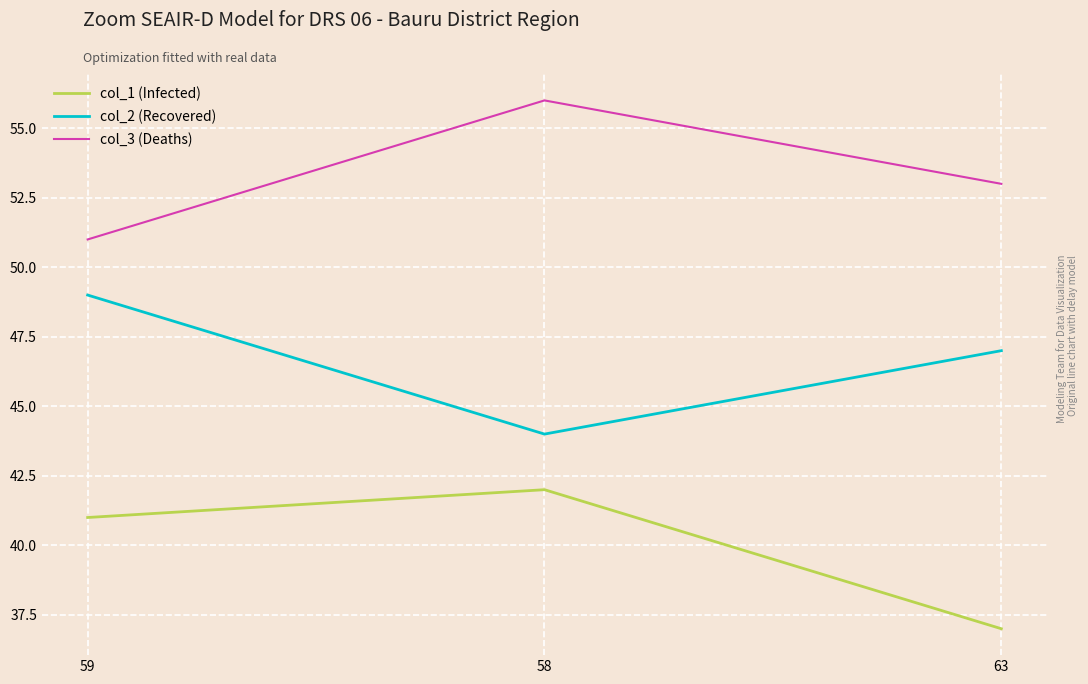

List the labels in order of col_2 (Recovered) value, largest first.

59, 63, 58